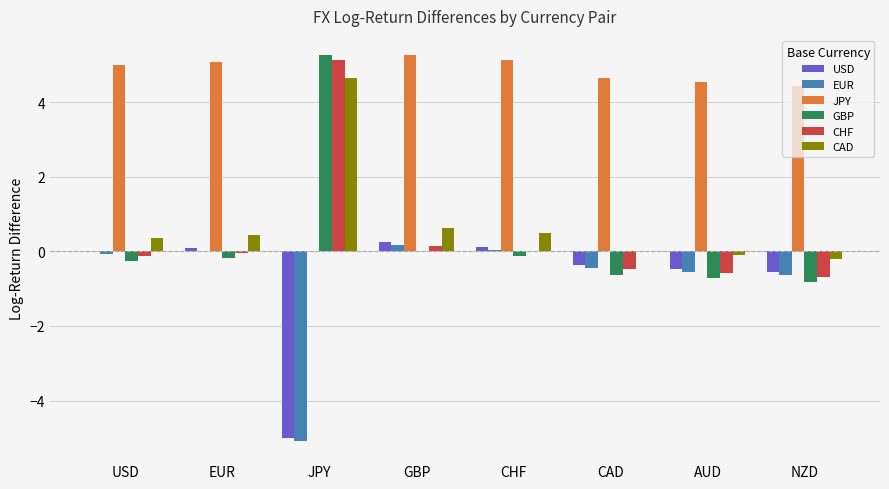

Which series has the largest total across all categories?

JPY